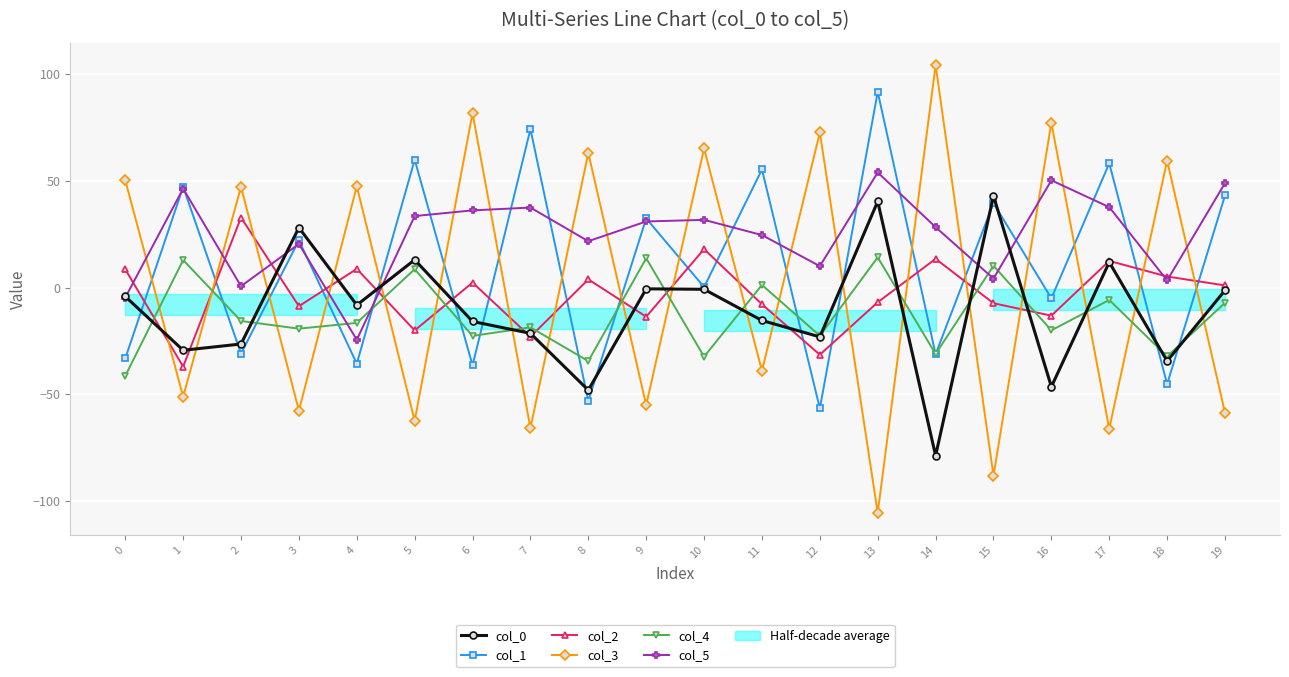

At which category does col_5 reach its first local valley?

2